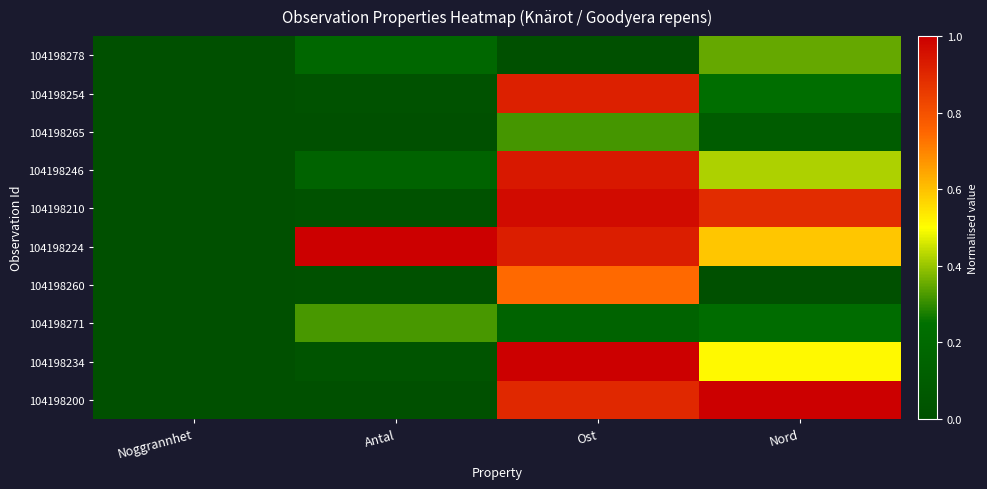

List the series in order of their peak value, lowest first.

104198265, 104198271, 104198278, 104198260, 104198254, 104198246, 104198210, 104198224, 104198234, 104198200